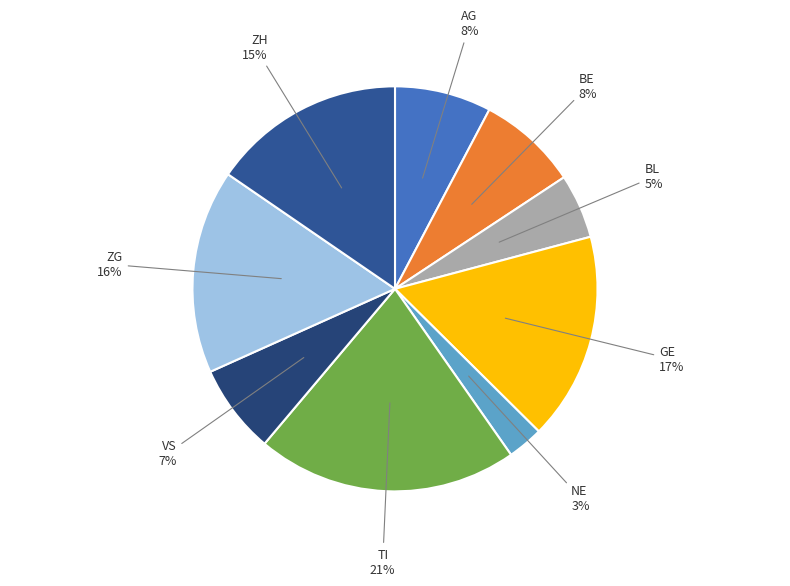

Do ZG and VS together represent more than half of the pie?

No